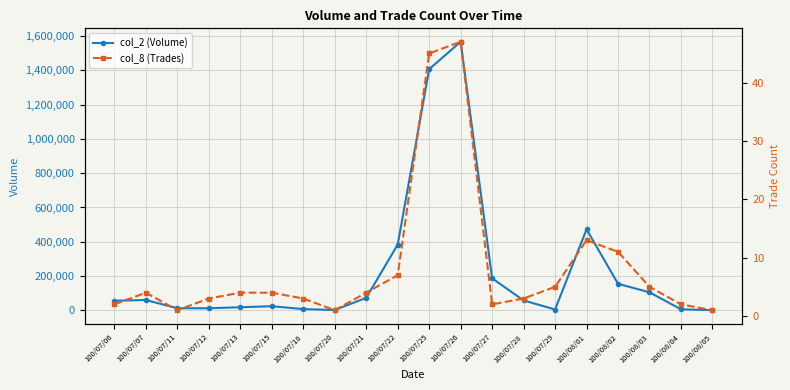

True or false: col_2 (Volume) and col_8 (Trades) cross at least once.

False